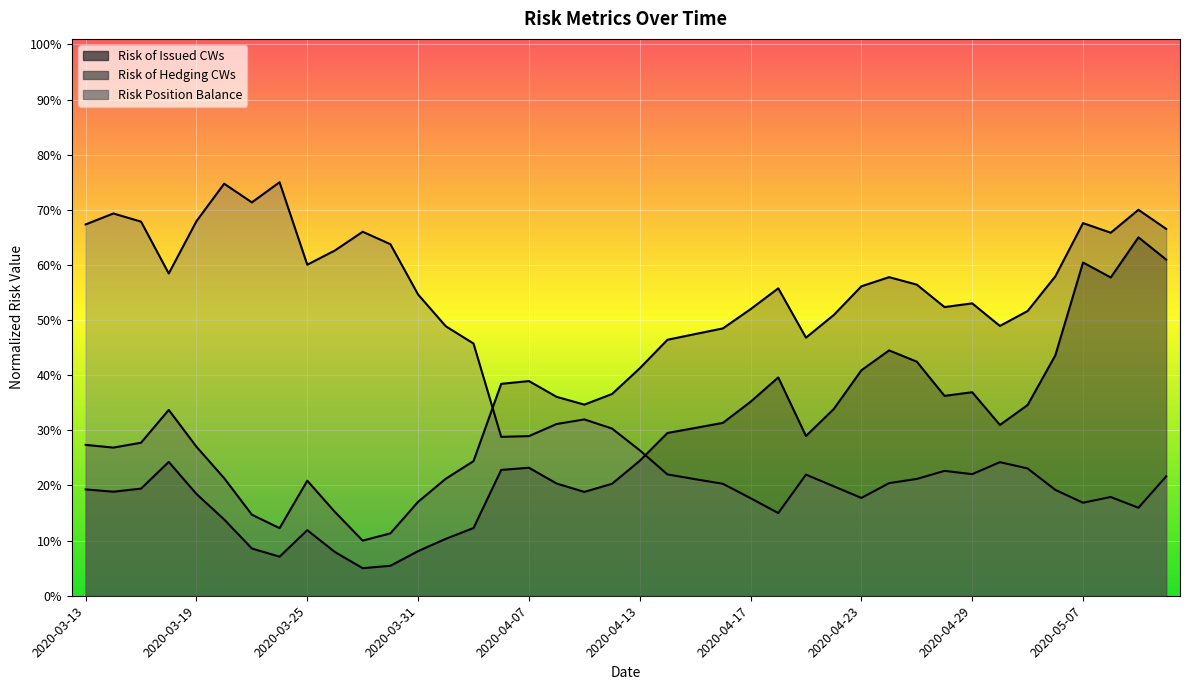

Rank the series by their average value, from lowest to highest.

Risk of Issued CWs, Risk Position Balance, Risk of Hedging CWs